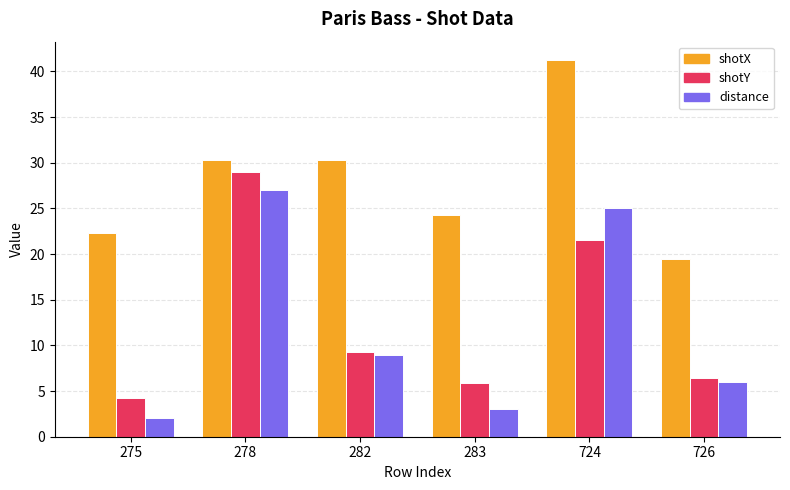

What is the value of the shotX bar at the 3rd from the left?

30.3